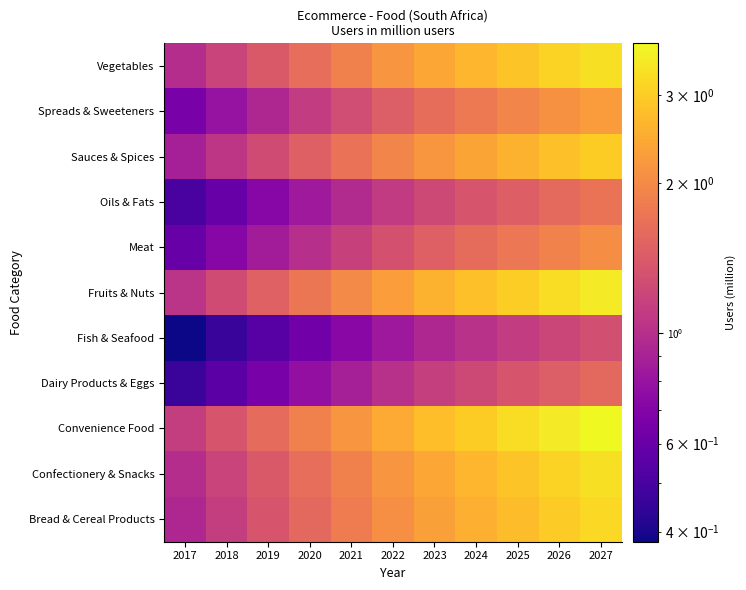

Count the number of data series in this chart.

11